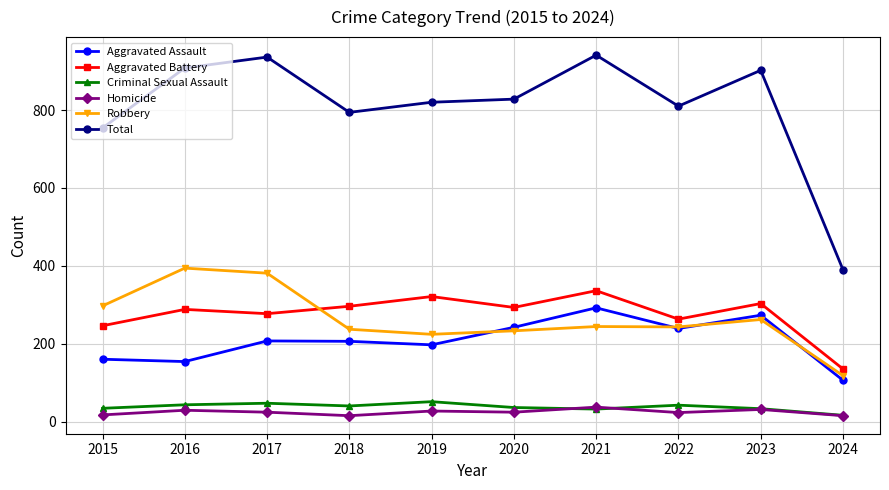

At 2015, list the series in order from largest to smallest.

Total, Robbery, Aggravated Battery, Aggravated Assault, Criminal Sexual Assault, Homicide